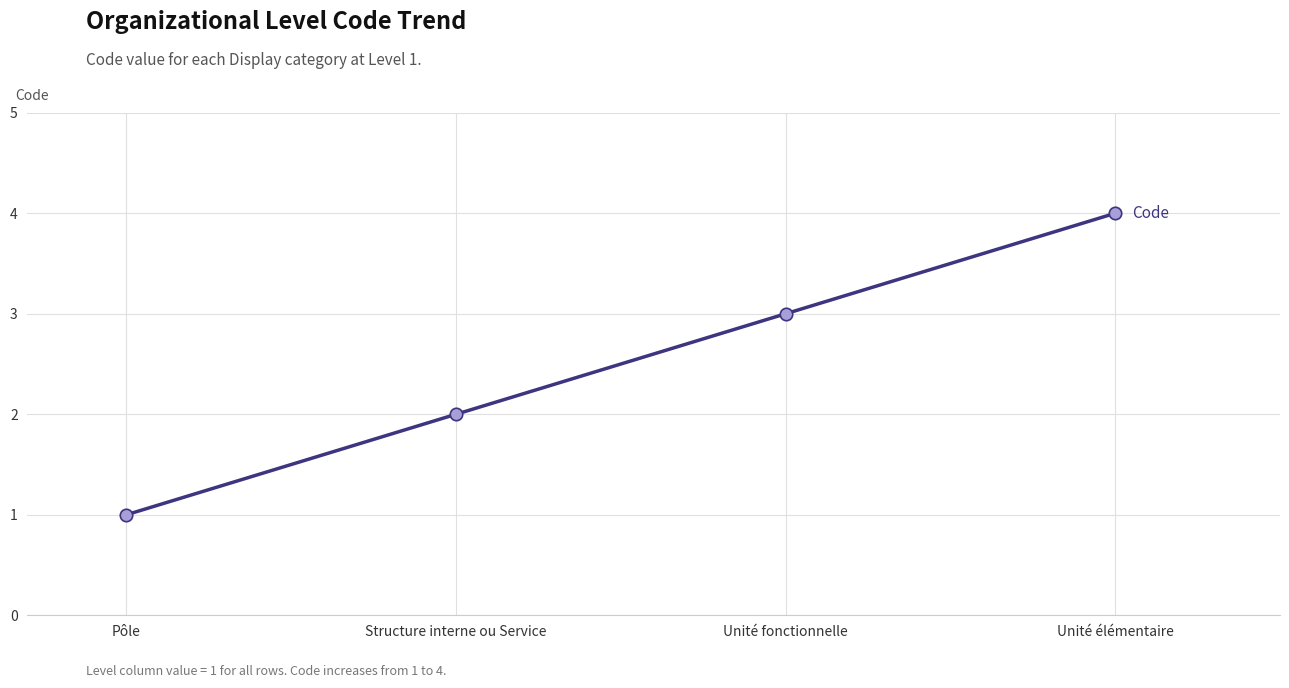

Approximately how many times larger is the value at Structure interne ou Service compared to Pôle?

2.0